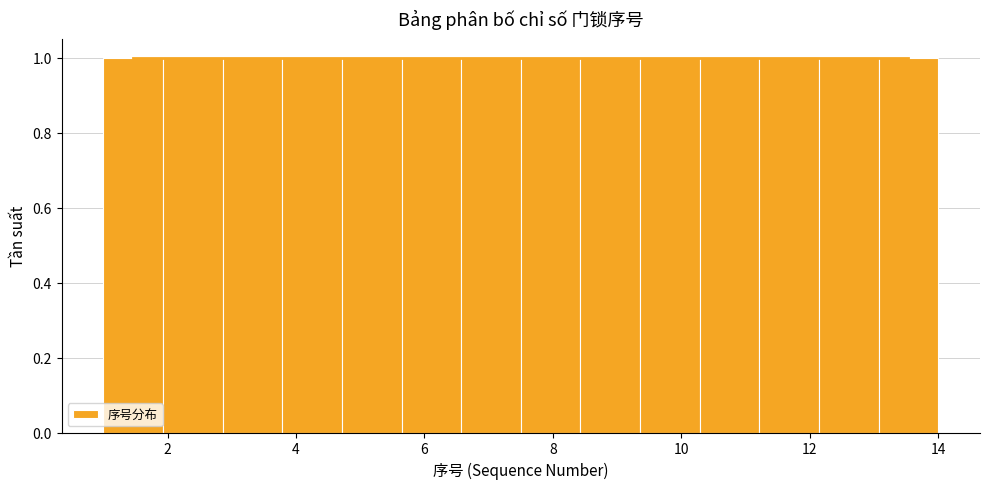

What is the height of the bar covering 13.0 to 14.0 on the x-axis? Neither the bar edges nor the heights are printed on the chart, so give them approximately, as read against the axes.

1